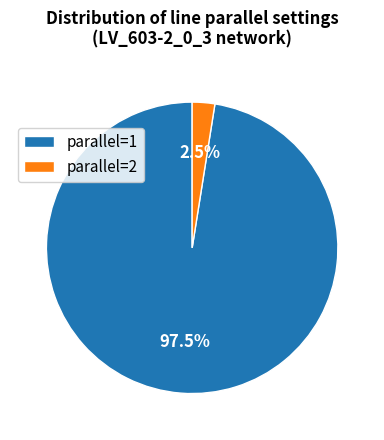

Is there a majority slice in this chart?

Yes